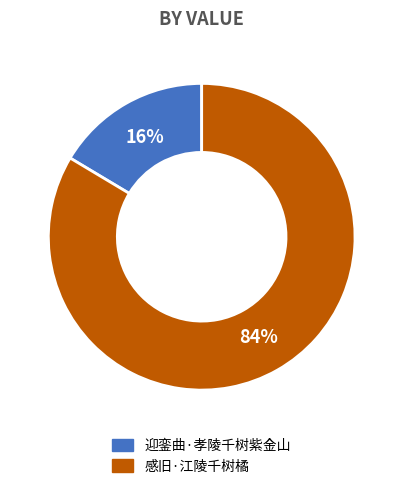

To the nearest percent, what portion does 迎銮曲·孝陵千树紫金山 represent?

16%